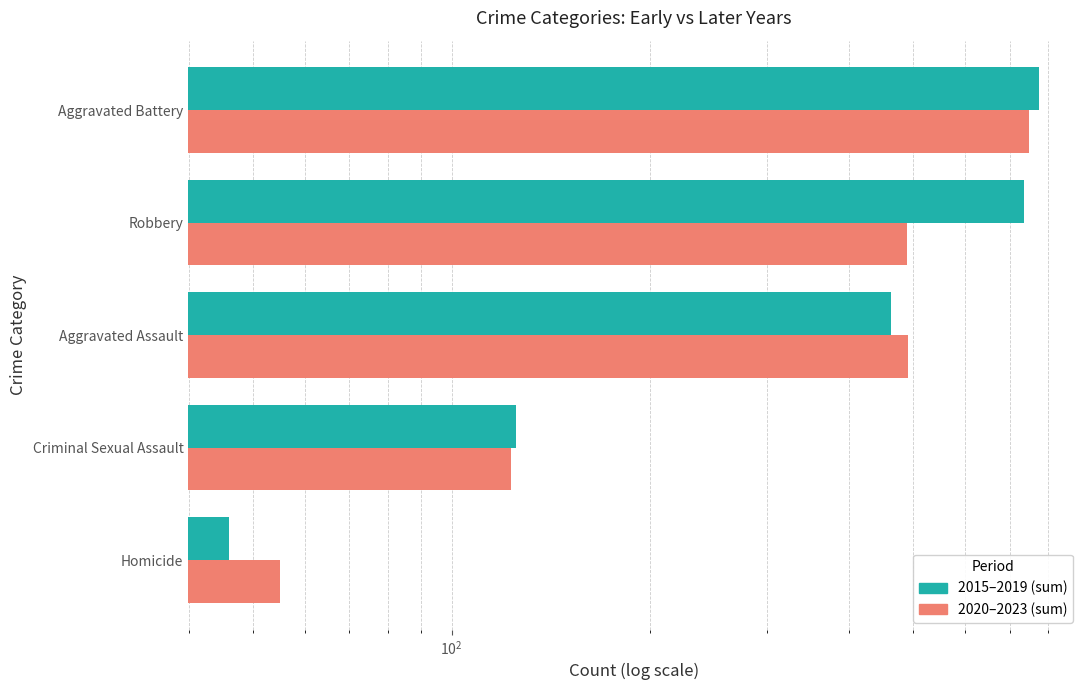

At how many categories does at least one series exceed 444?

3